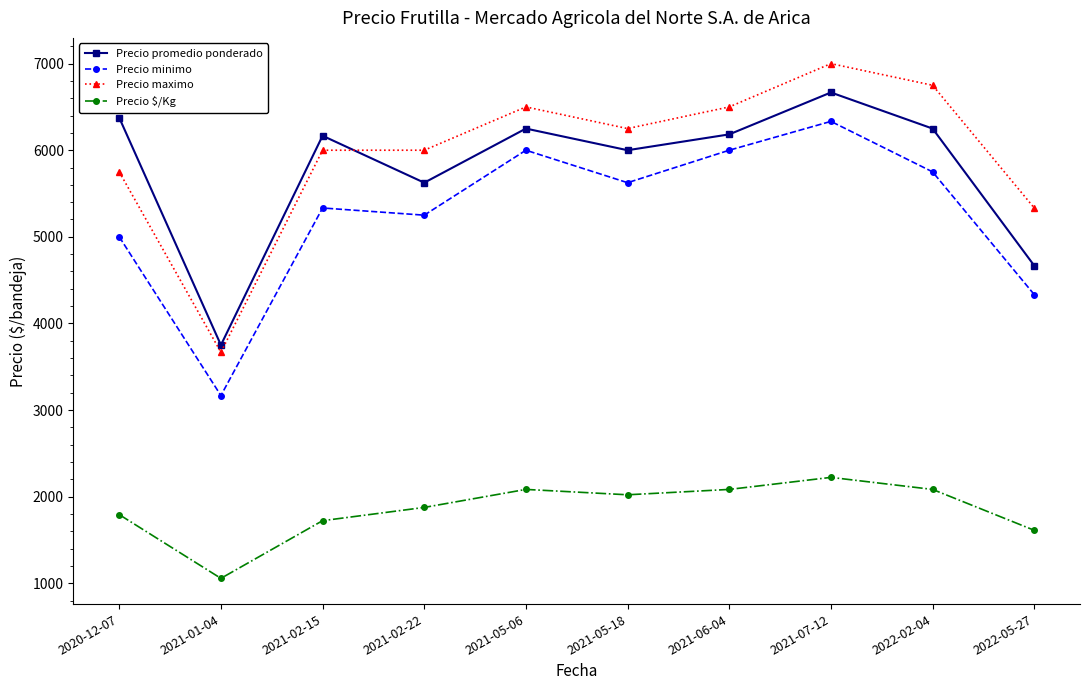

Which category has the highest value across all series?

2021-07-12